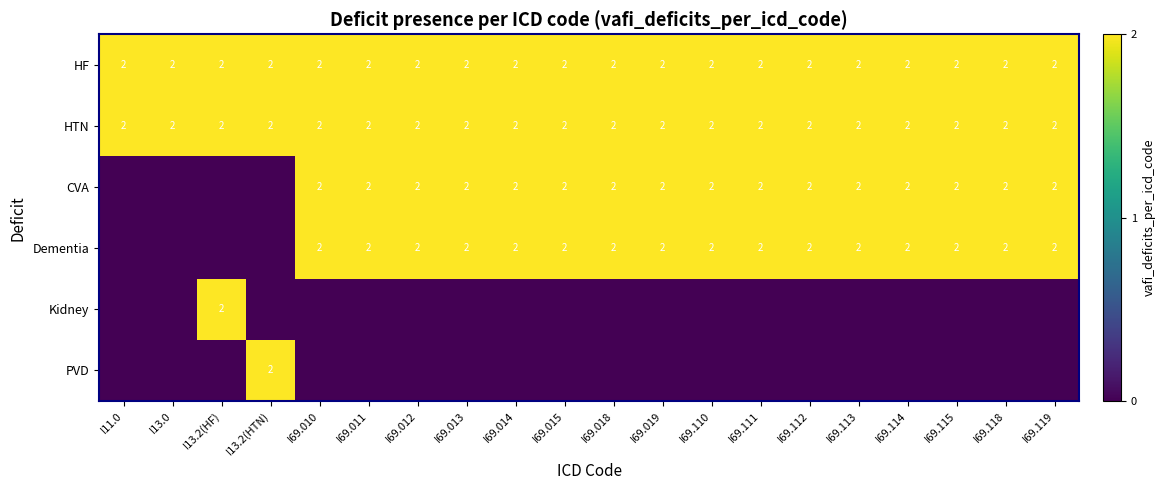

The value of Dementia at I69.013 is 2. True or false?

True